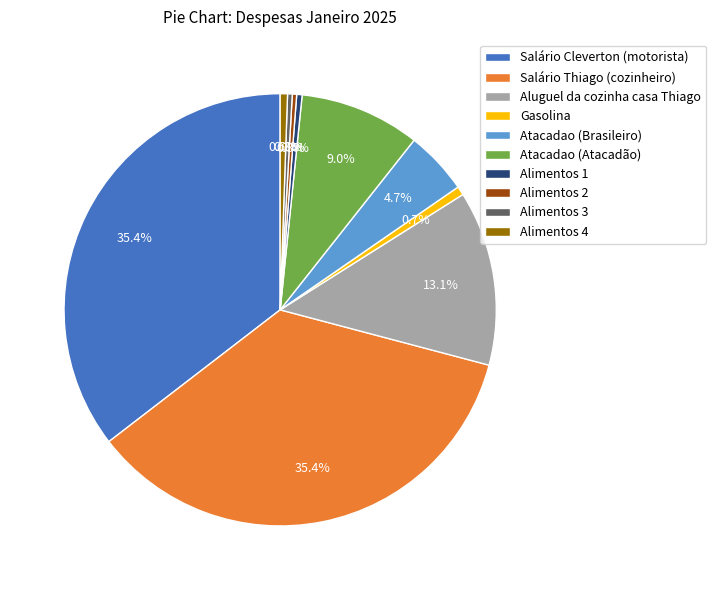

What percentage do Atacadao (Brasileiro) and Salário Thiago (cozinheiro) together represent?

40.2%